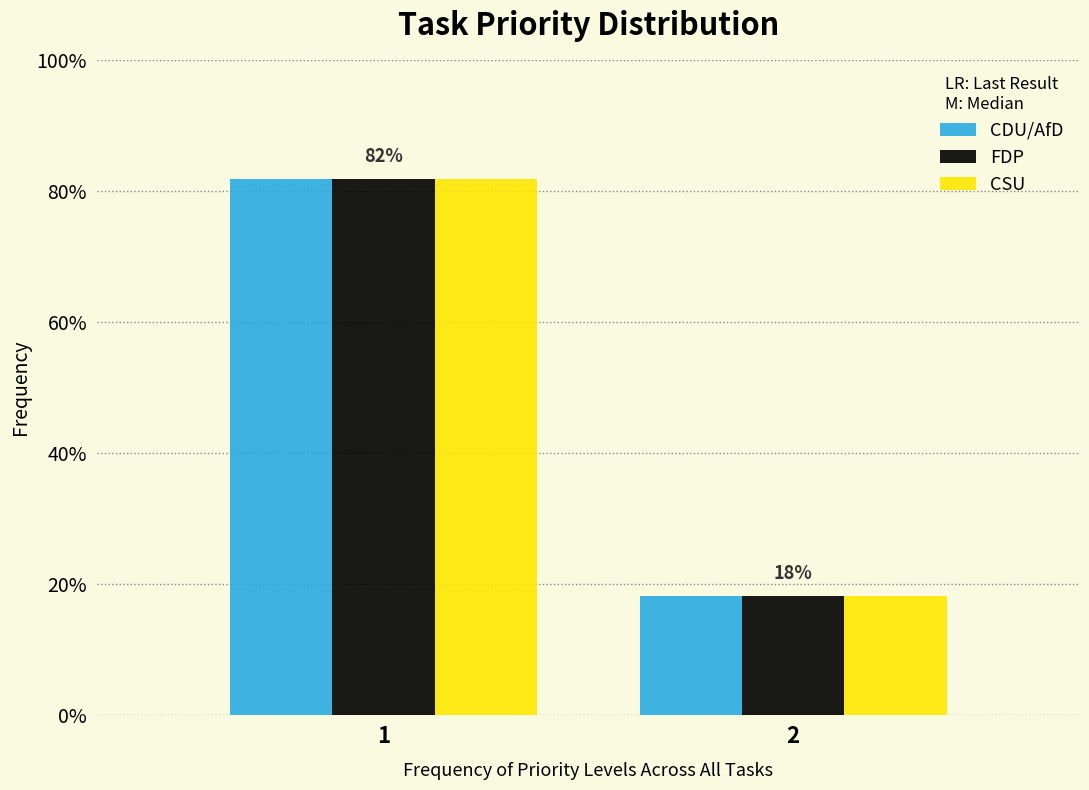

Are the bars horizontal?

No